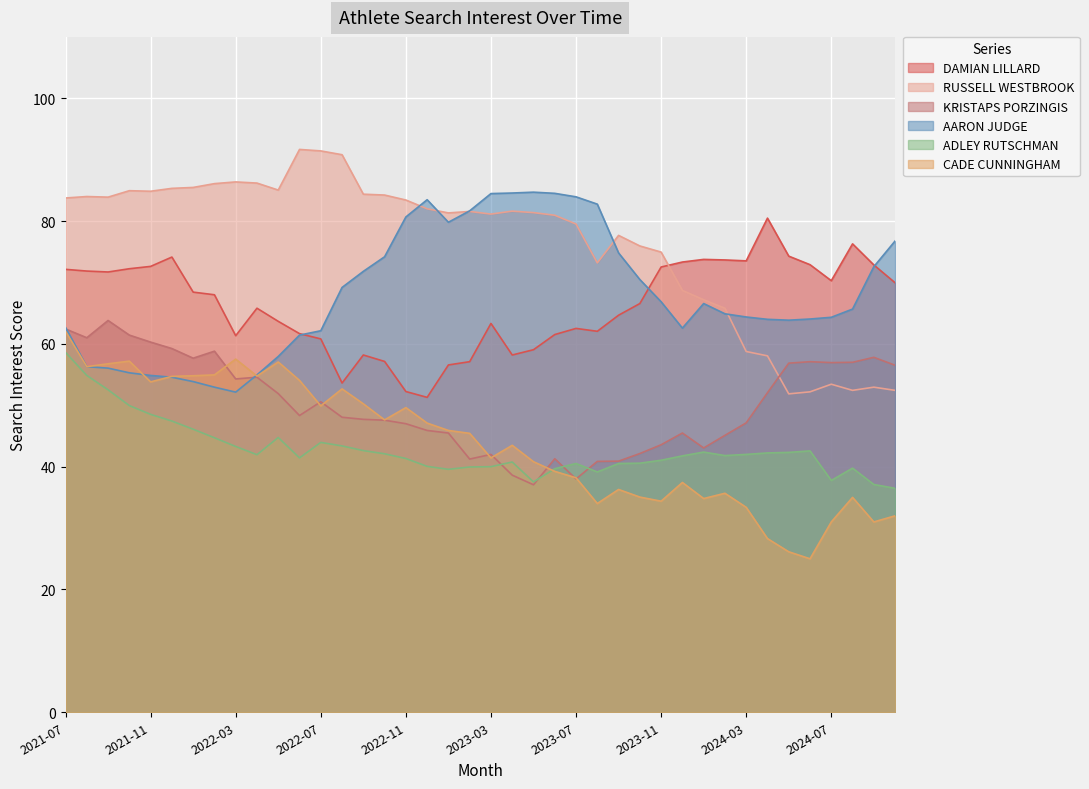

What is the label of the 11th point from the left?

2022-05